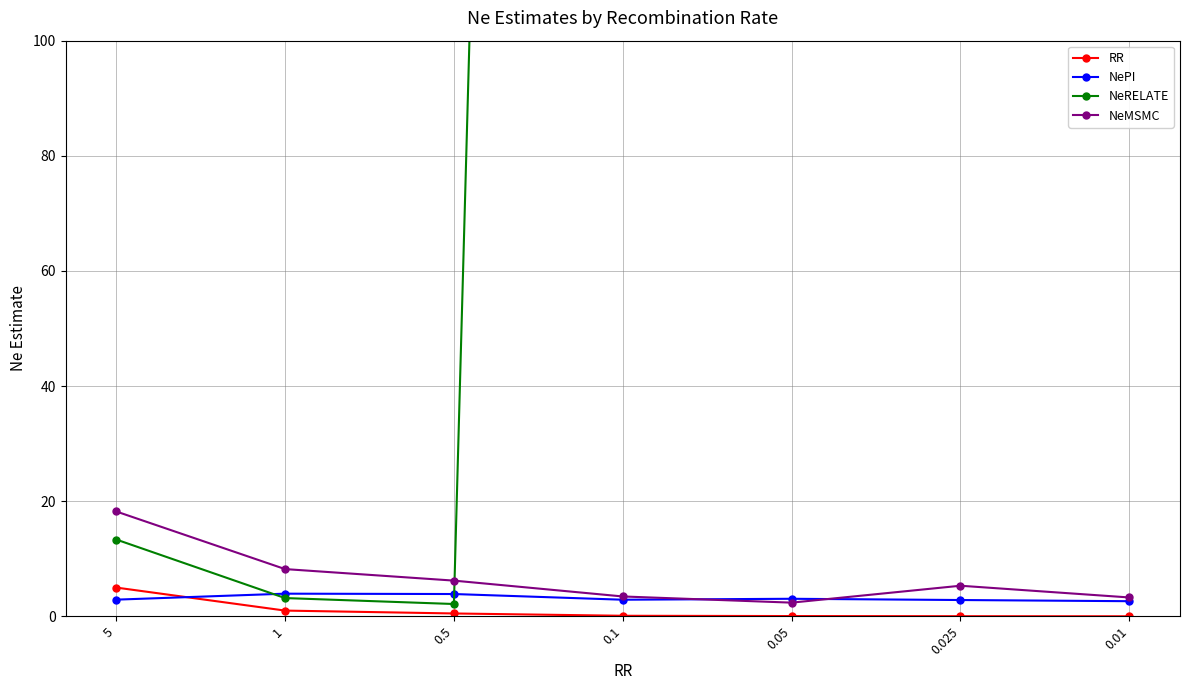

What value does the NePI series have at 0.01?

2.6